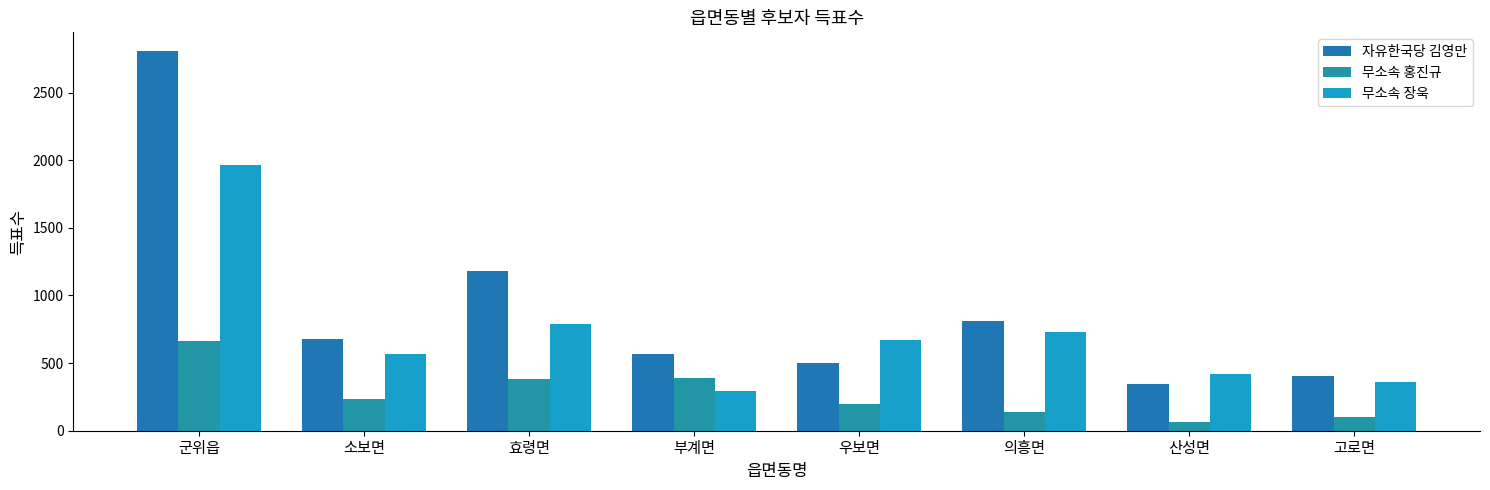

Where does the 자유한국당 김영만 series first go above 675?

군위읍